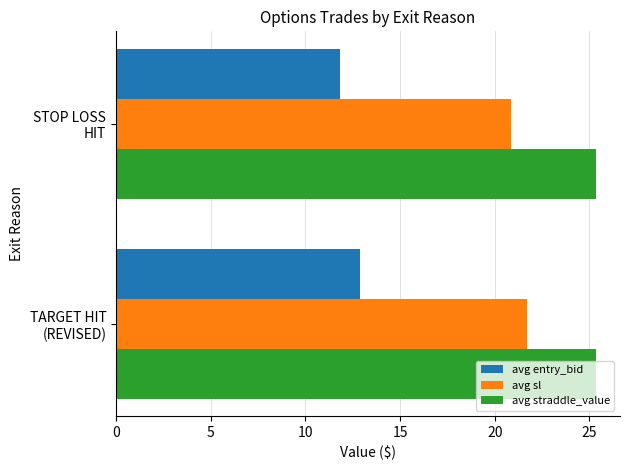

What is the greatest value displayed?

25.4